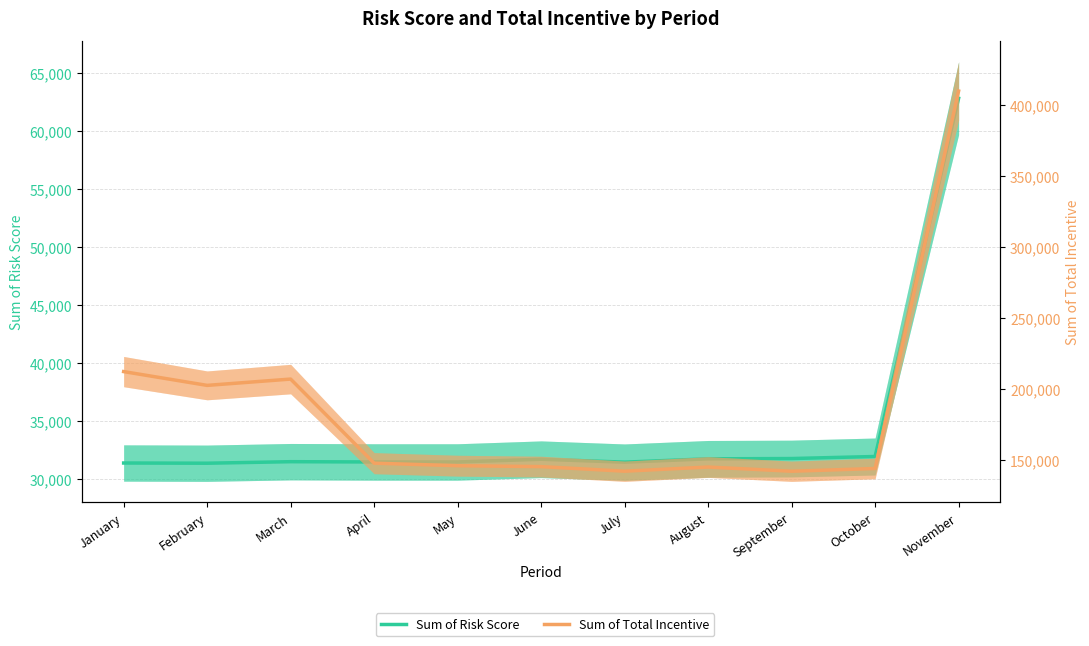

The Sum of Total Incentive series shows 351761.6 at January. True or false?

False